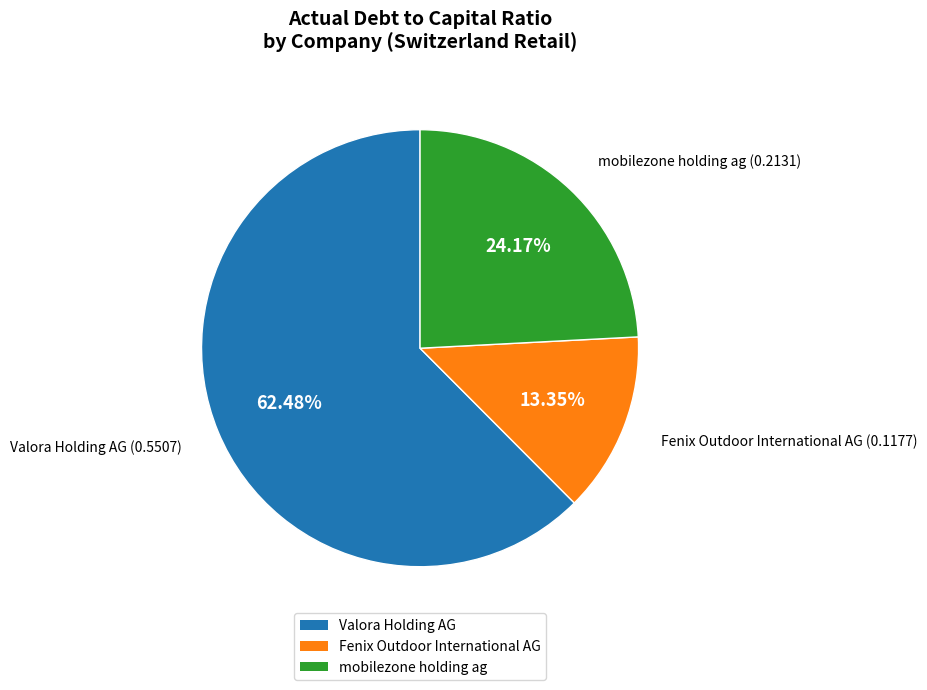

Which category has the biggest portion of the pie?

Valora Holding AG